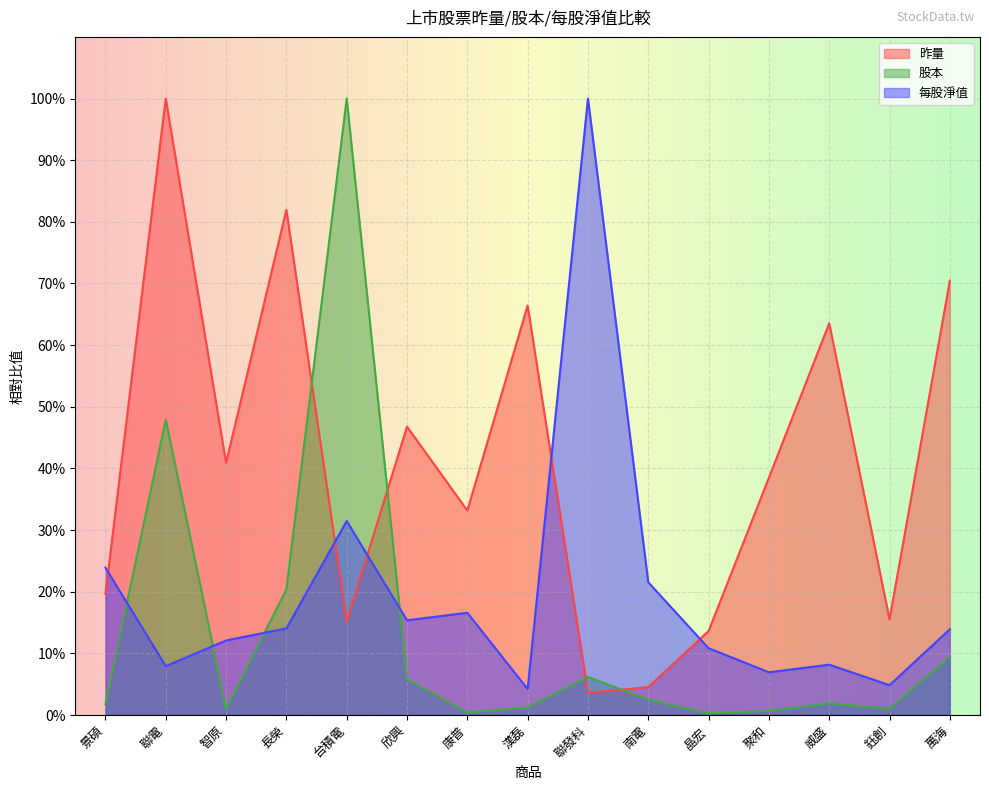

Which category has the highest value in the 每股淨值 series?

聯發科